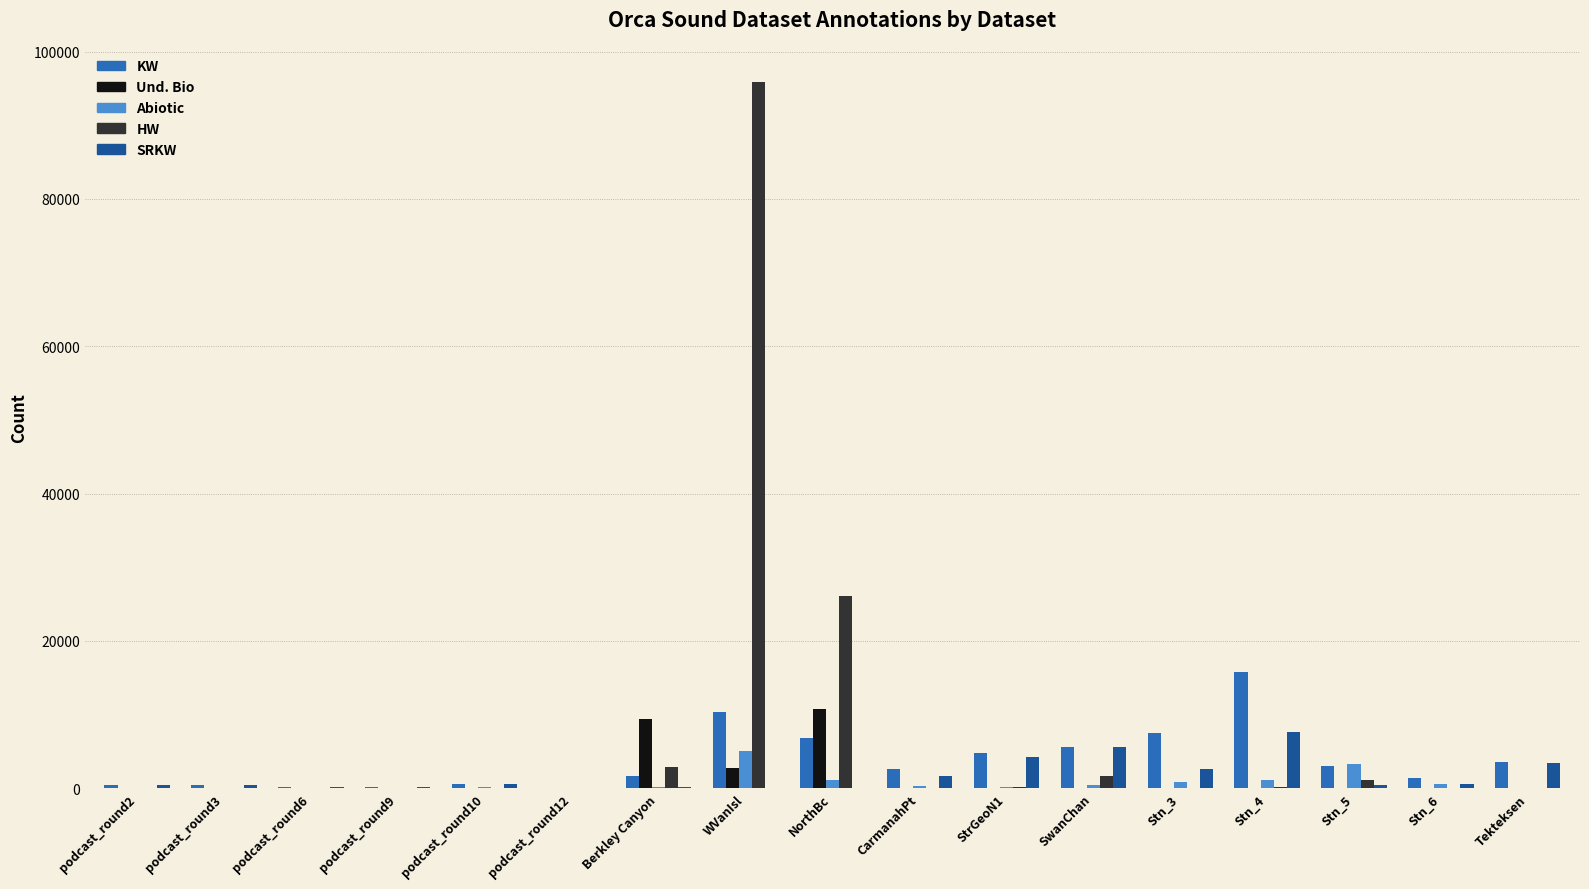

What is the maximum value for HW?

95861